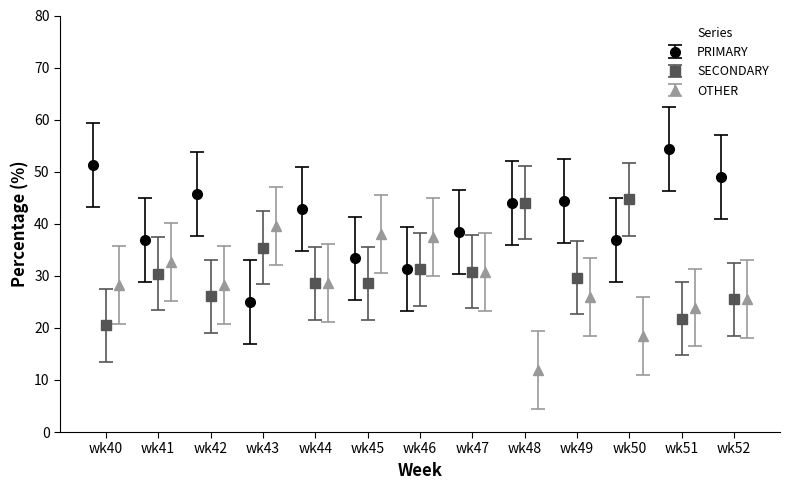

What is the value of the PRIMARY point at the 6th from the left?

33.3